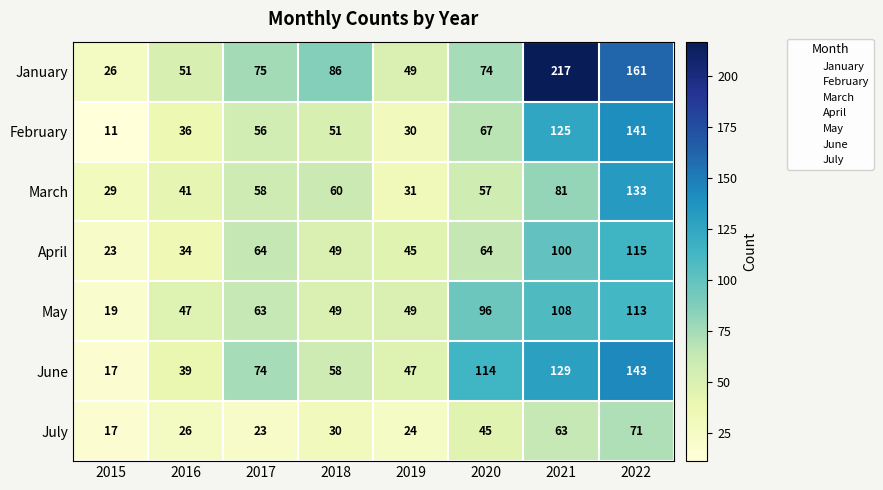

What is the total value across all series at 2021?

823